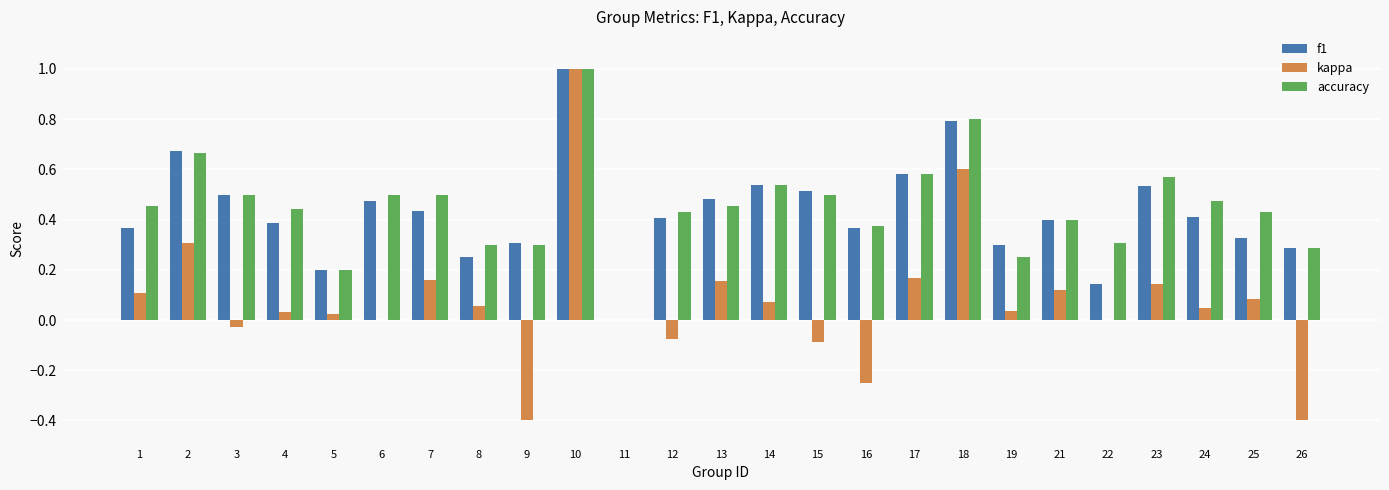

What is the sum of all accuracy values?

11.3